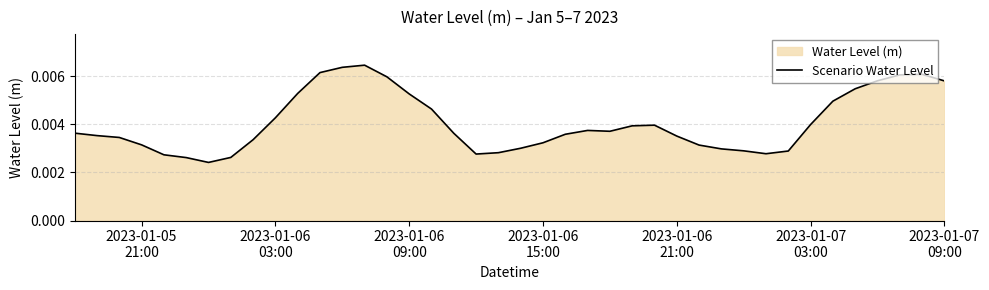

Does the chart have visible grid lines?

Yes